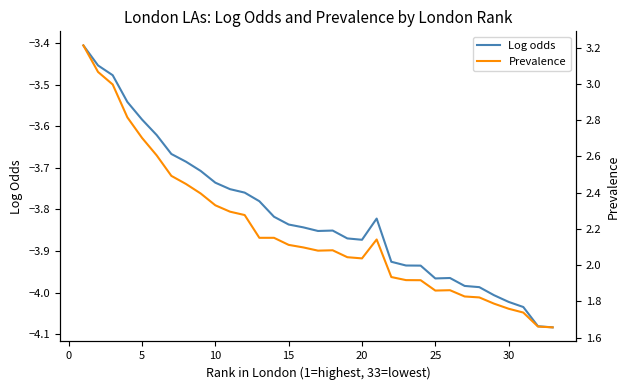

What is the highest value of the Log odds series?

-3.4